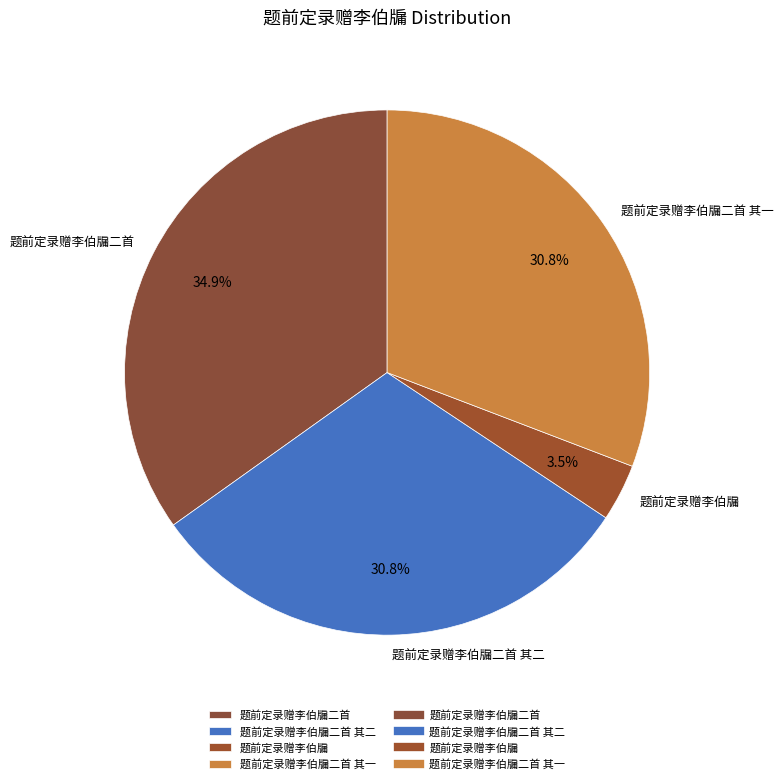

Which category has the biggest portion of the pie?

题前定录赠李伯牖二首